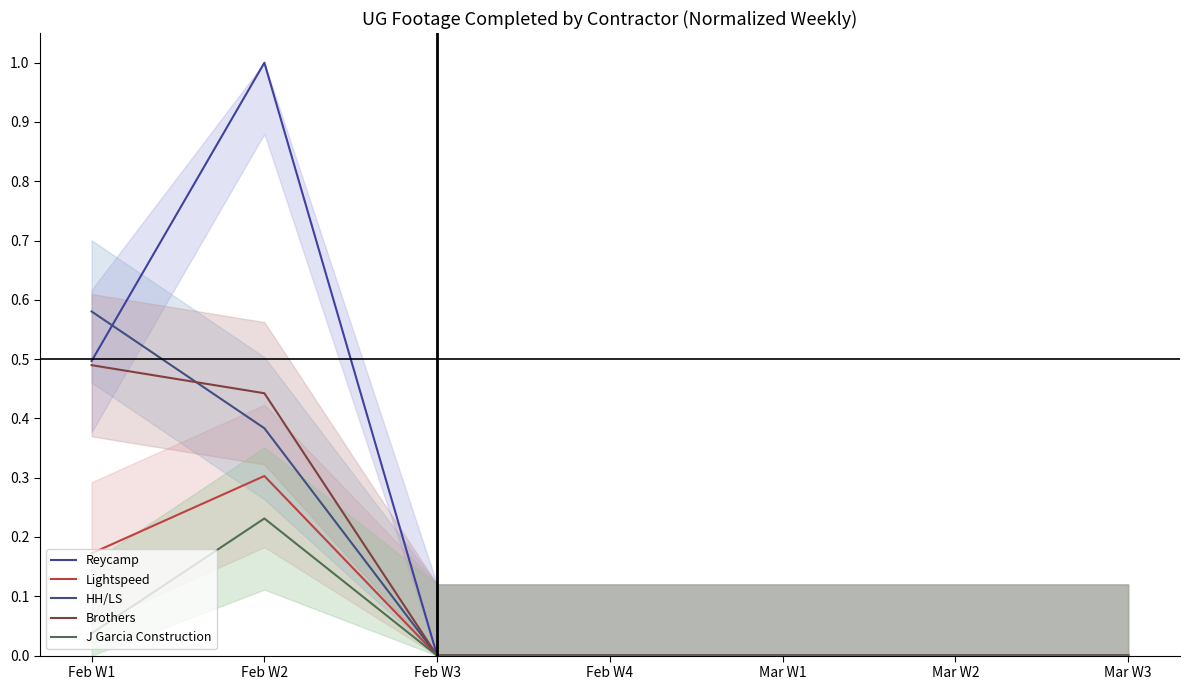

What position from the left is Mar W3?

7